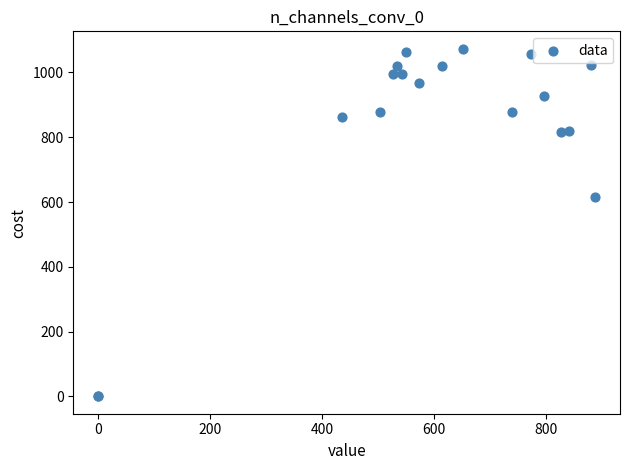

What Y value in the scatter plot is closest to 536?

616.7